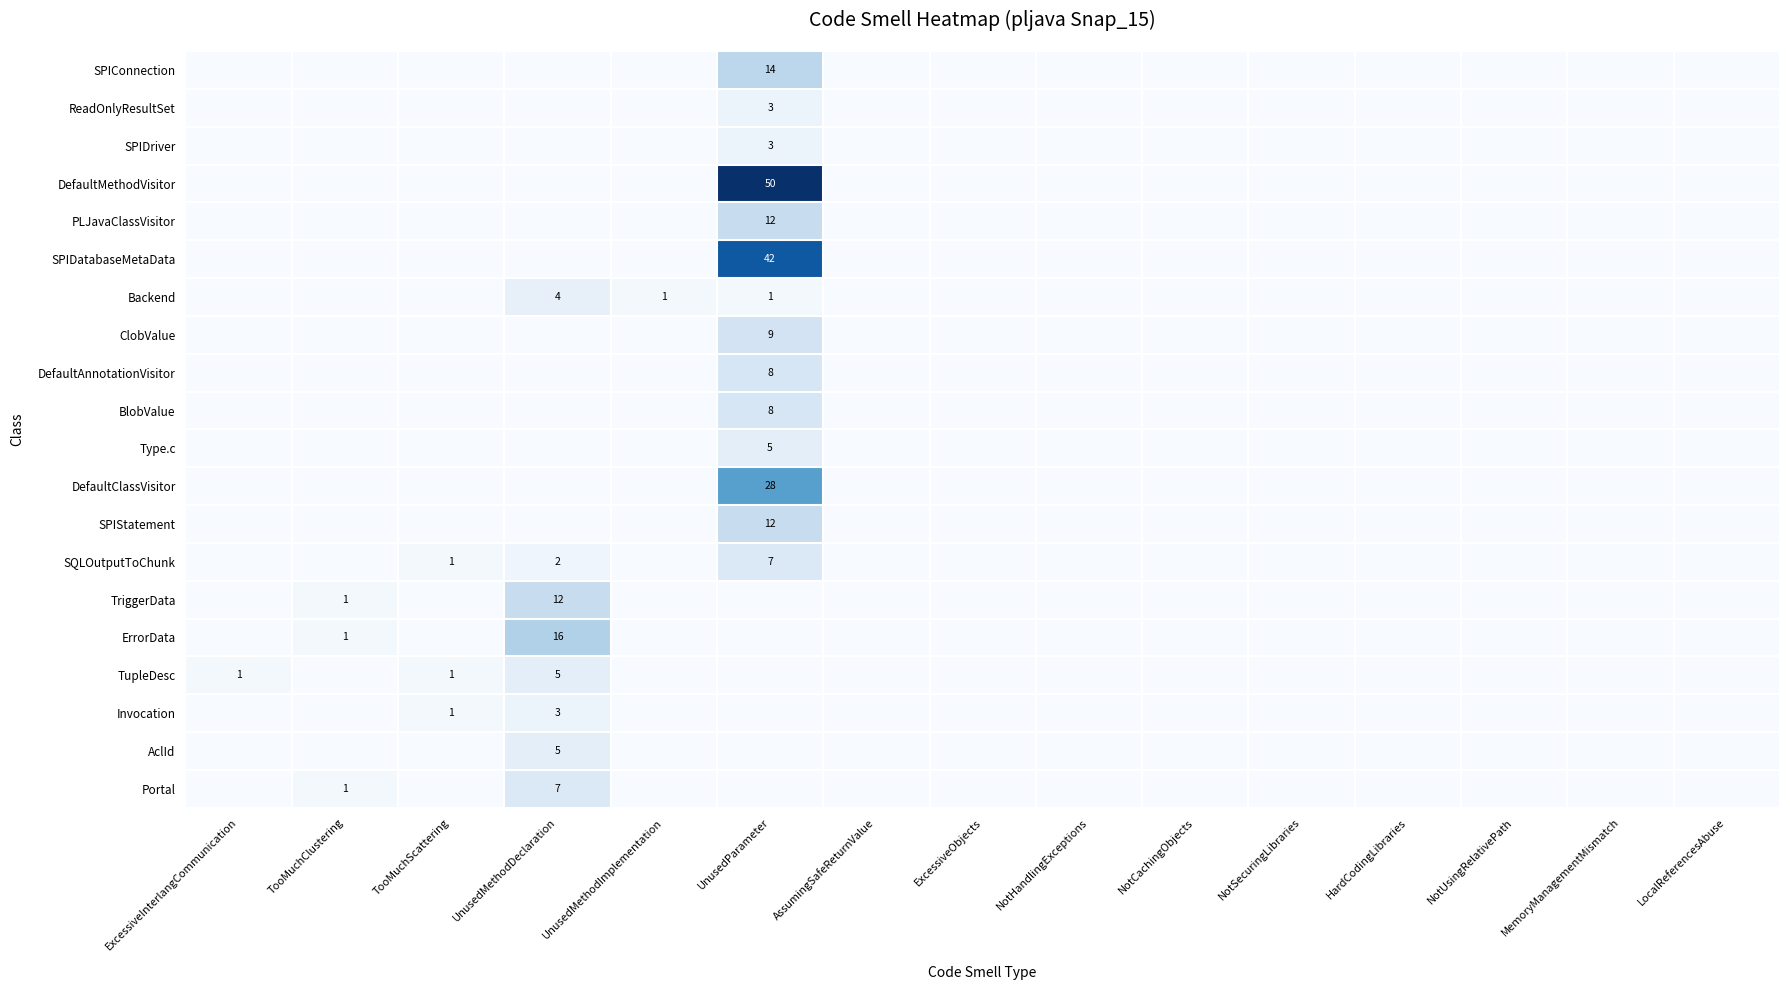

Is it true that DefaultMethodVisitor equals 21 at UnusedParameter?

False